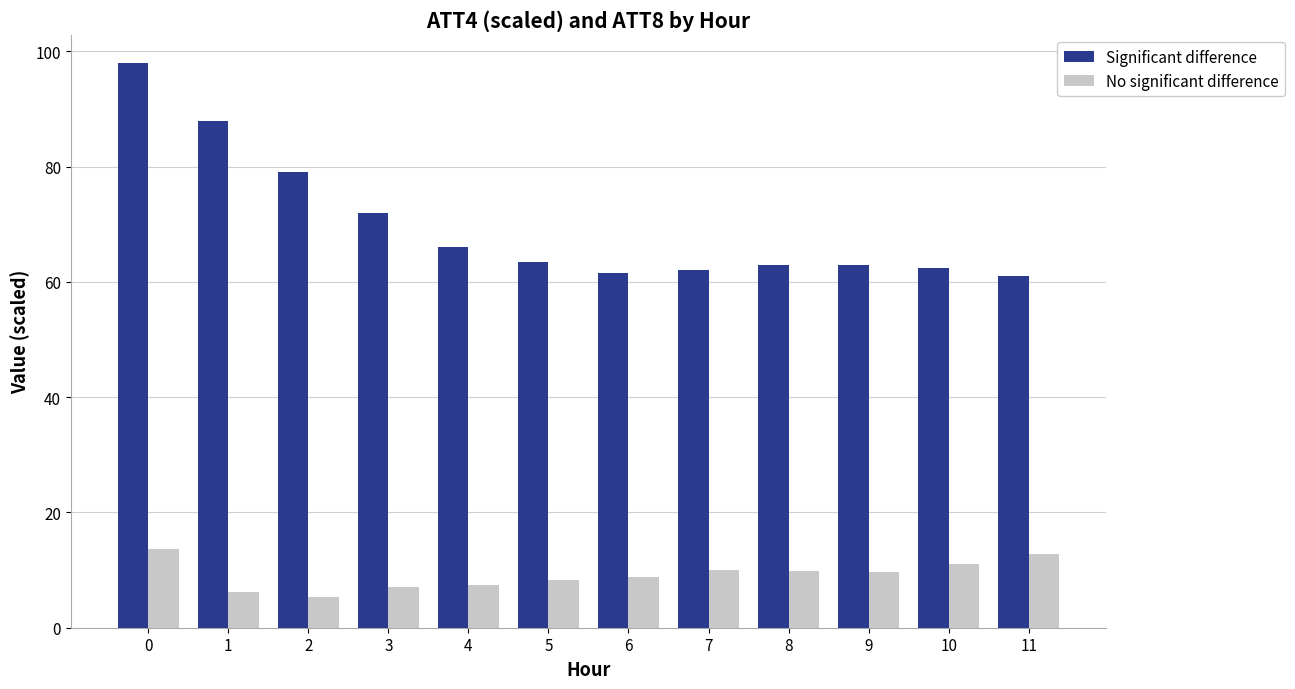

Is the value of Significant difference at 6 greater than the value of No significant difference at 0?

Yes